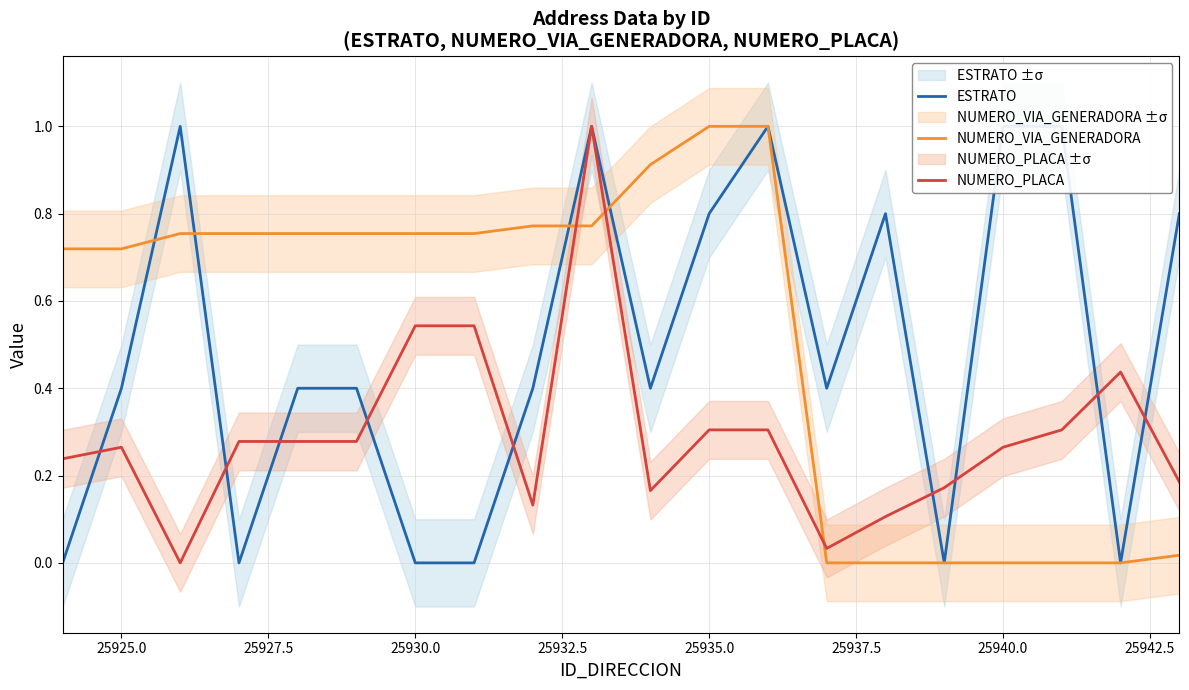

What is the highest value of the NUMERO_VIA_GENERADORA series?

1.0